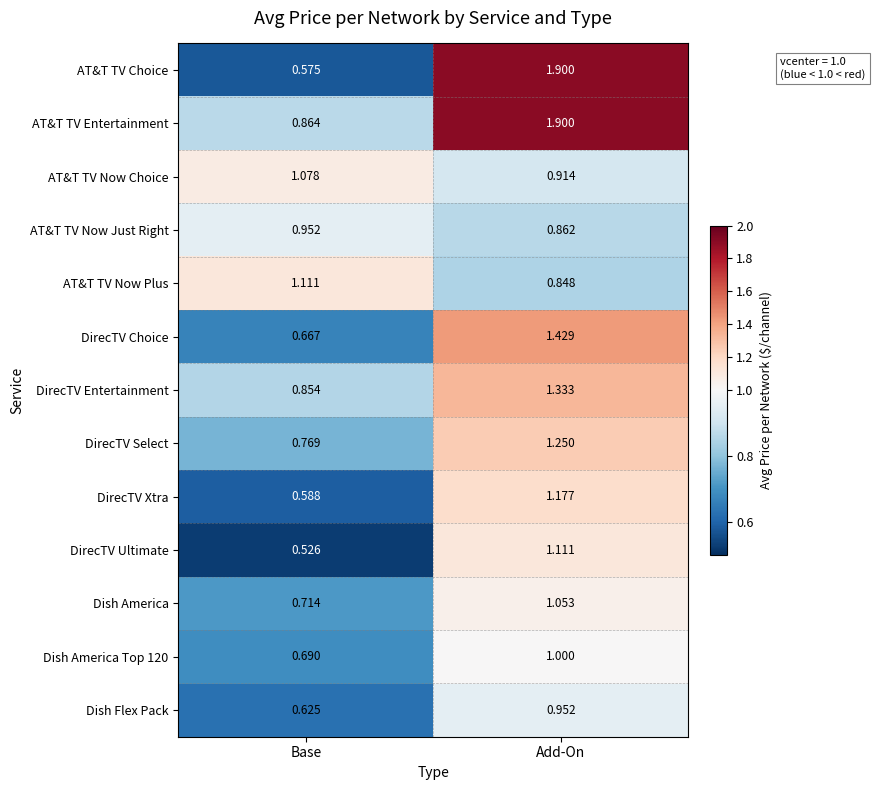

Which series has the largest range (max minus min)?

AT&T TV Choice